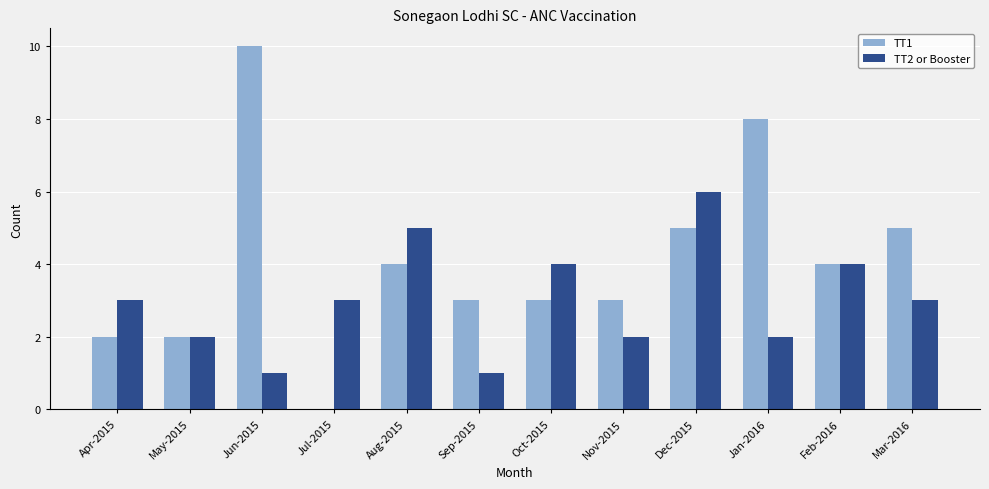

Is it true that TT1 equals -6 at Jul-2015?

False